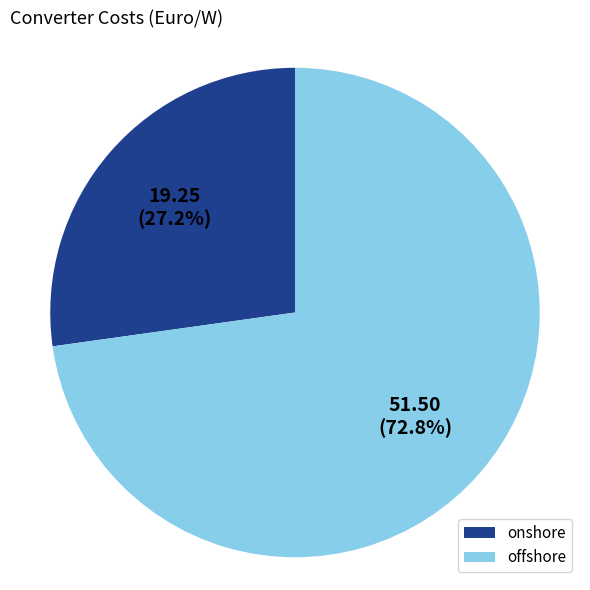

Which slice is the smallest?

onshore